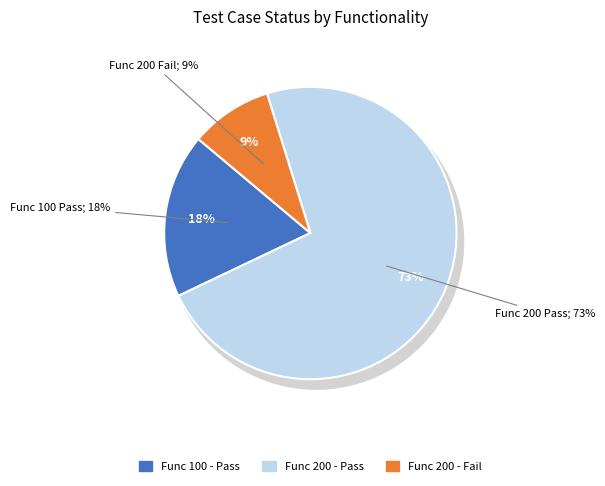

Which has a higher value, Pass or Fail?

Pass